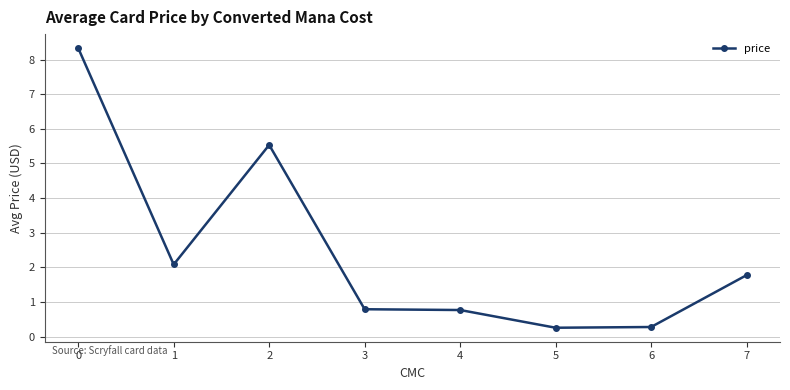

True or false: the data shows 0.9 at 1.

False